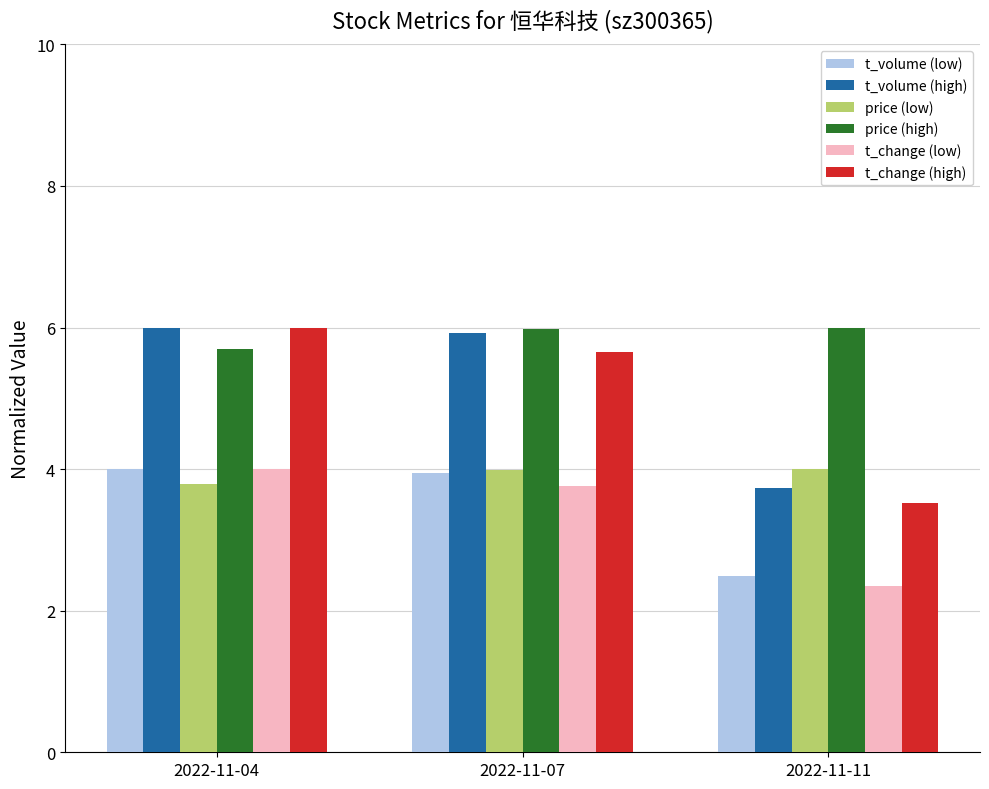

How many values in the t_change (high) series are below 5?

1